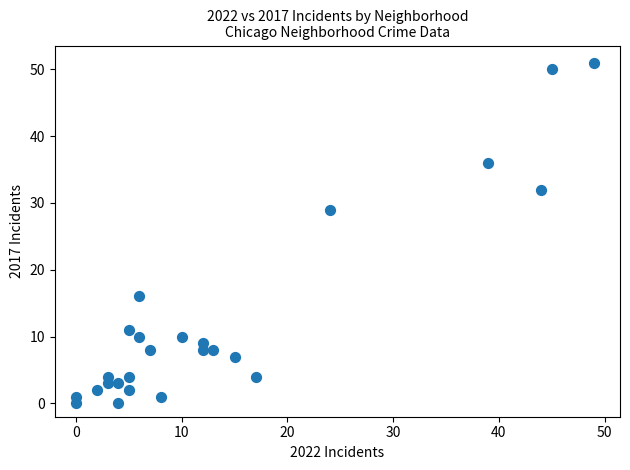

What Y value in the scatter plot is closest to 25?

29